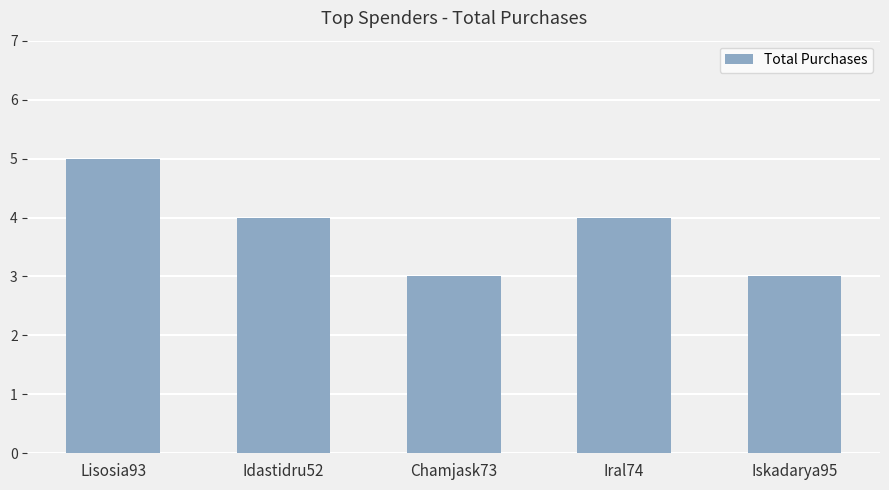

What is the label of the 1st bar from the left?

Lisosia93